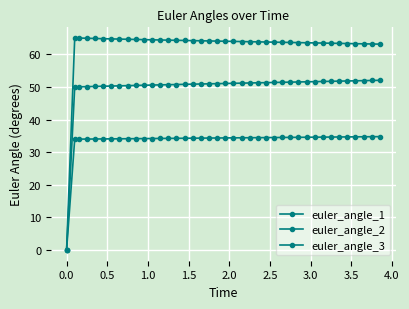

True or false: euler_angle_1 has more than 2 points higher than both neighbors.

False